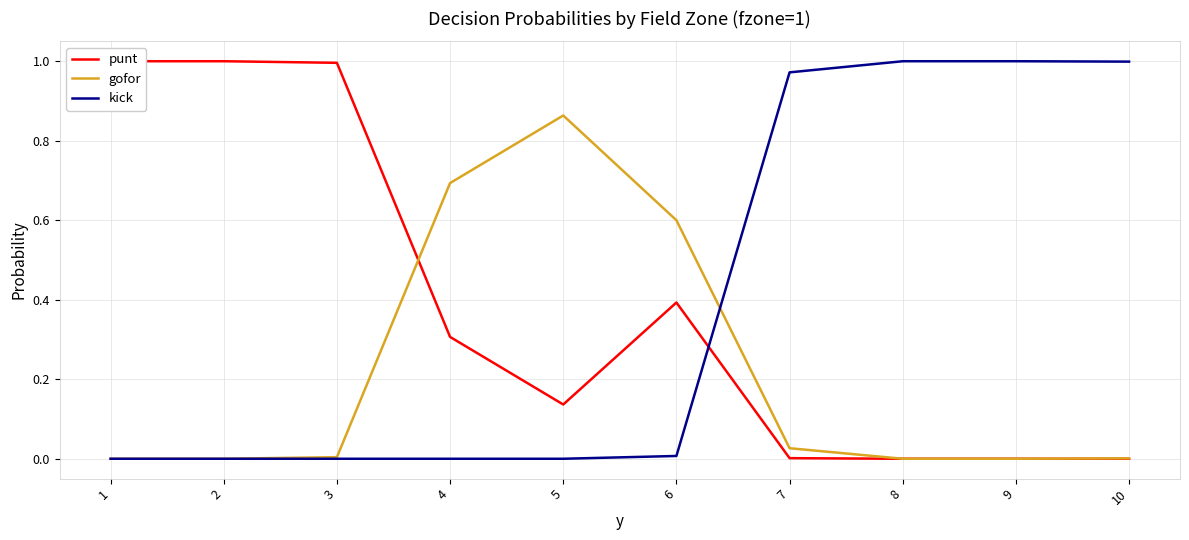

What is the average value of the punt series?

0.4